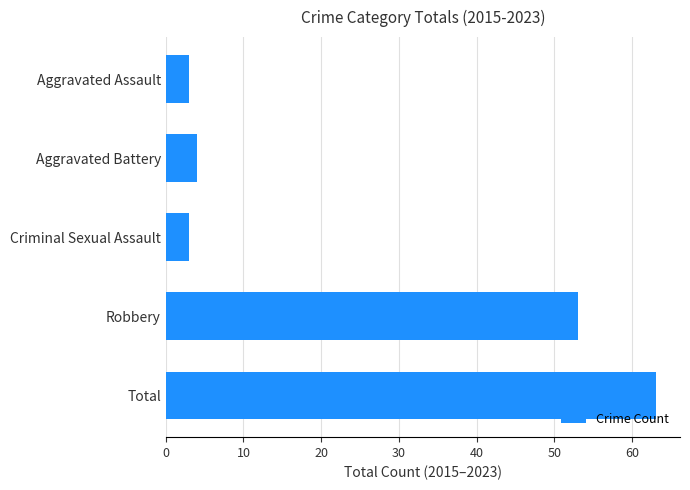

At which label is the value closest to 33?

Robbery